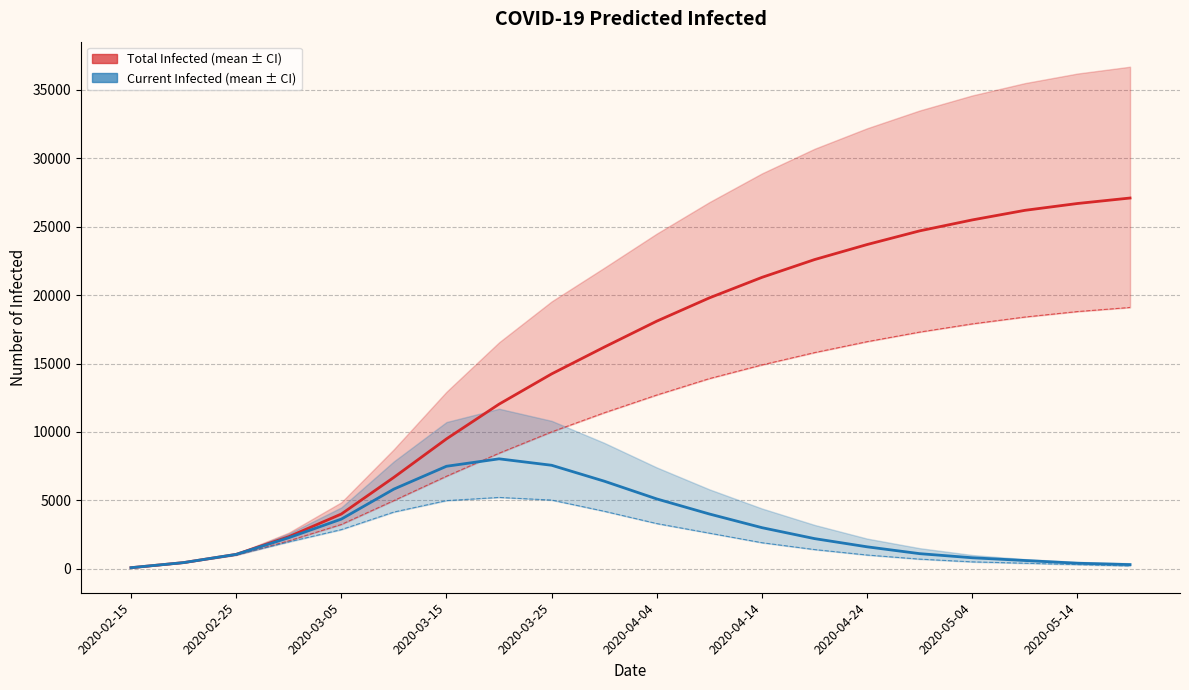

What is the value of the predicted_current_infected_lower point at the 18th from the left?

400